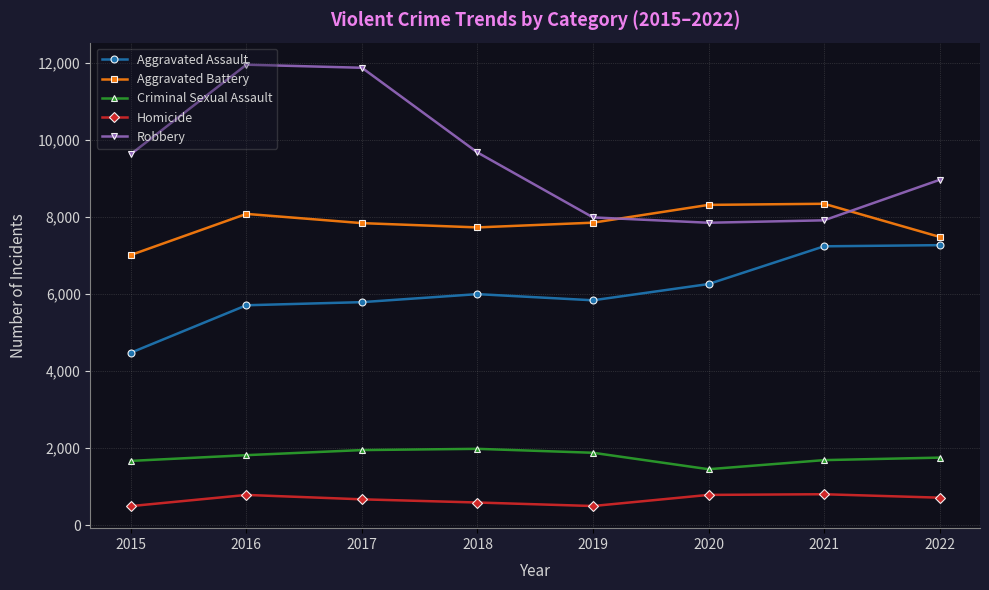

True or false: Criminal Sexual Assault has a value of 1670 at 2015.

True